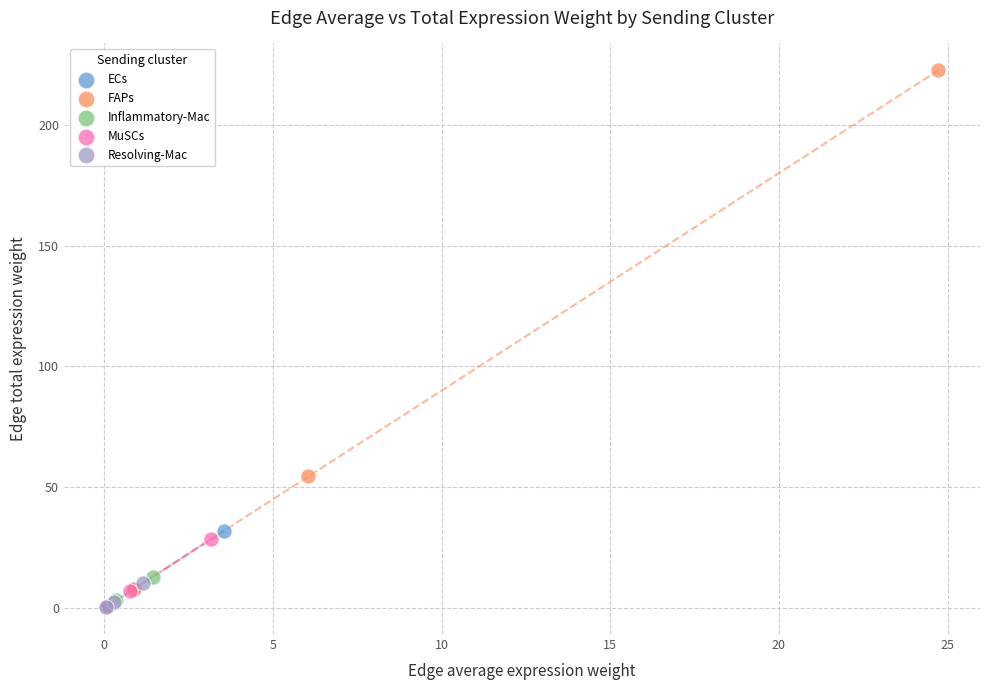

Which series has the largest Y range (max minus min)?

FAPs